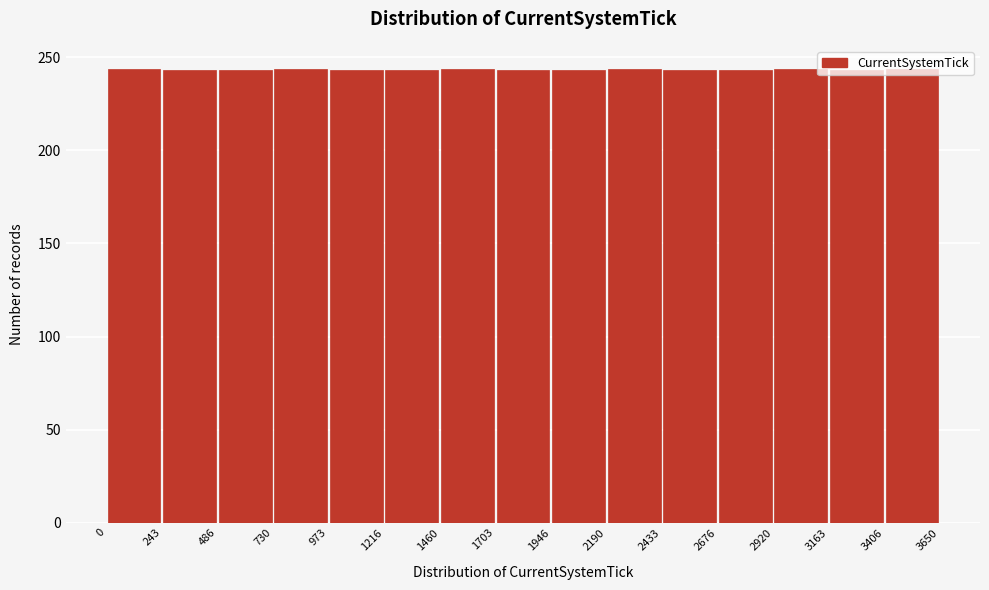

Reading left to right, list every bar in this chart as the range it spans on the x-axis followed by its height. The values are not printed on the chart, so give them approximately, as read against the axis.

0 to 243: 245
243 to 486: 245
486 to 730: 245
730 to 973: 245
973 to 1216: 245
1216 to 1460: 245
1460 to 1703: 245
1703 to 1946: 245
1946 to 2190: 245
2190 to 2433: 245
2433 to 2676: 245
2676 to 2920: 245
2920 to 3163: 245
3163 to 3406: 245
3406 to 3650: 245